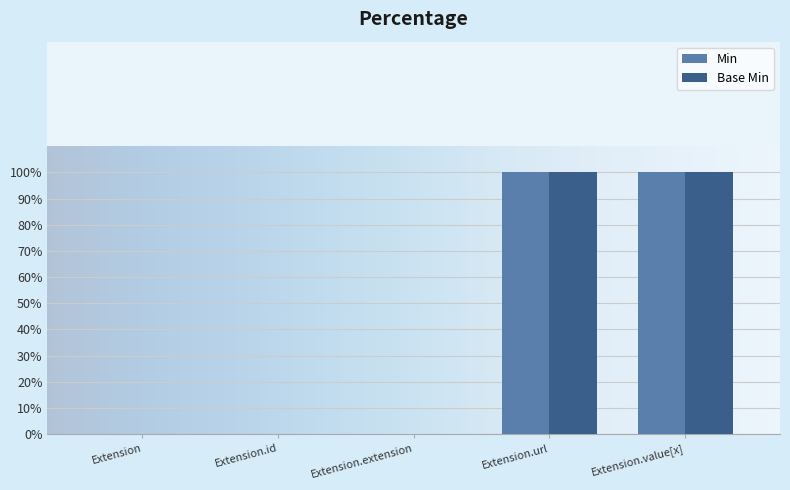

Are the bars horizontal?

No